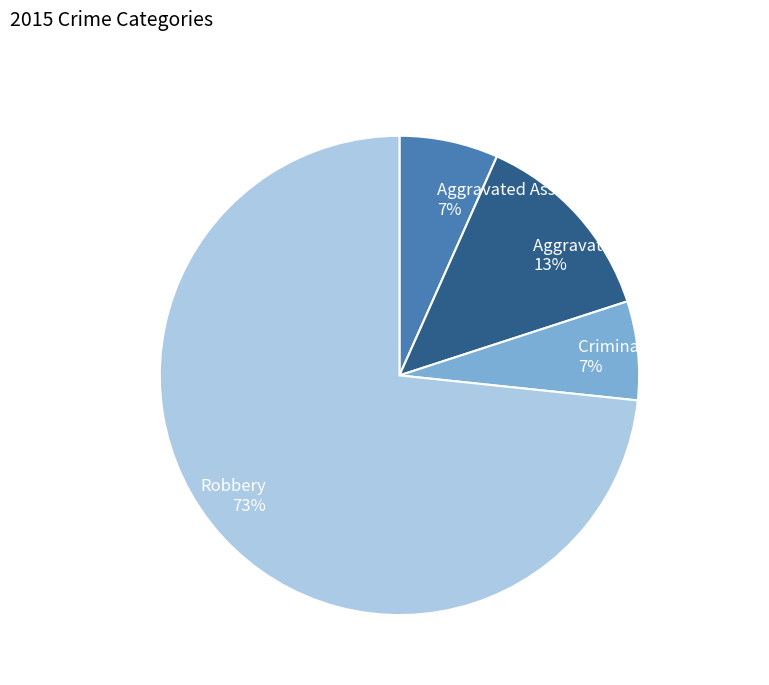

Count the number of slices in the pie.

4